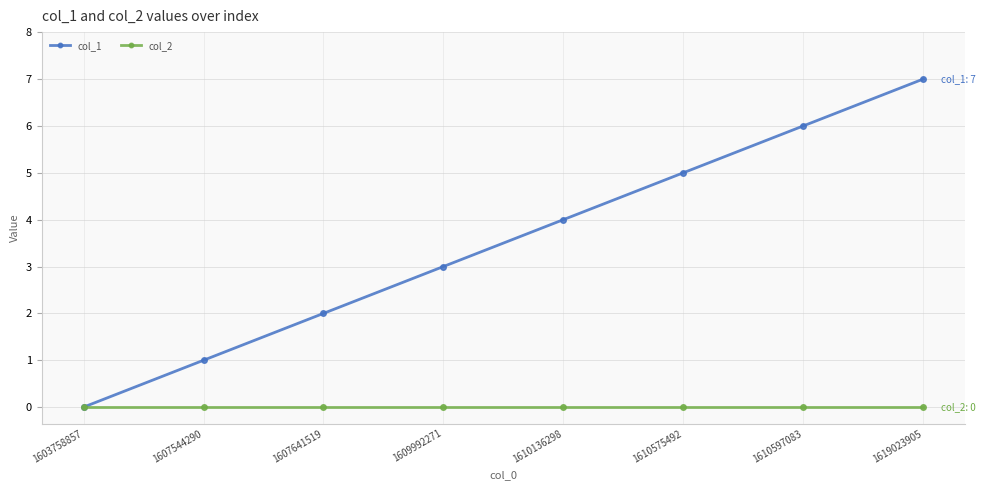

What is the sum of the col_1 values at 1609992271 and 1603758857?

3